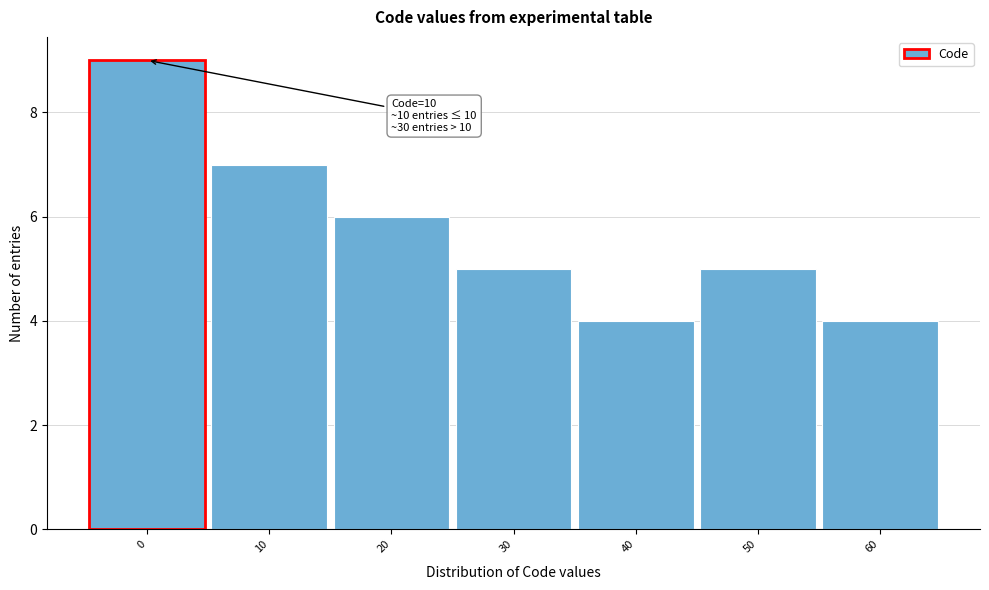

Reading right to left, transcribe all the data shown in this chart.

4	5	4	5	6	7	9